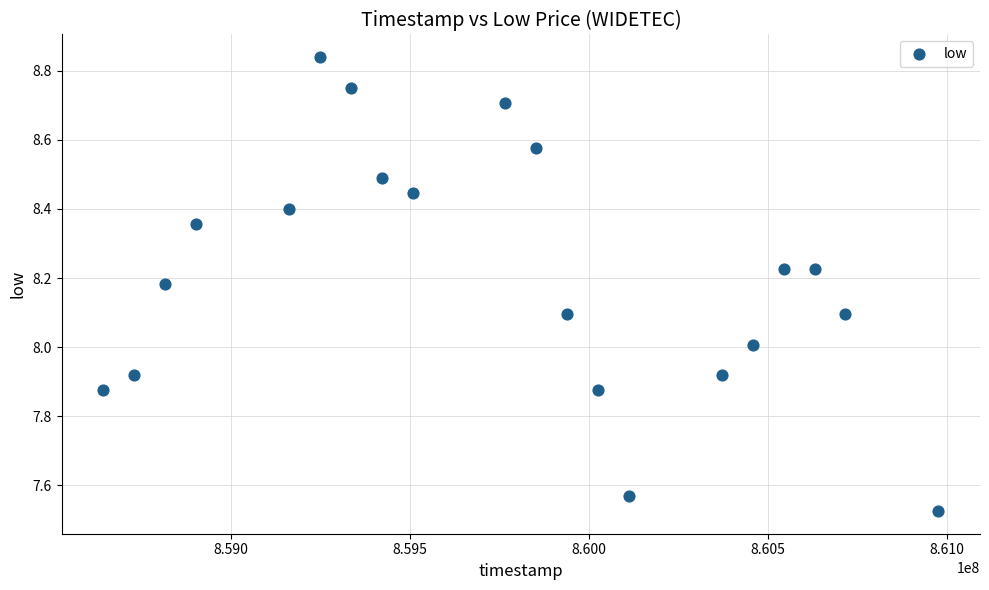

What is the range of Y values (max minus min)?

1.3